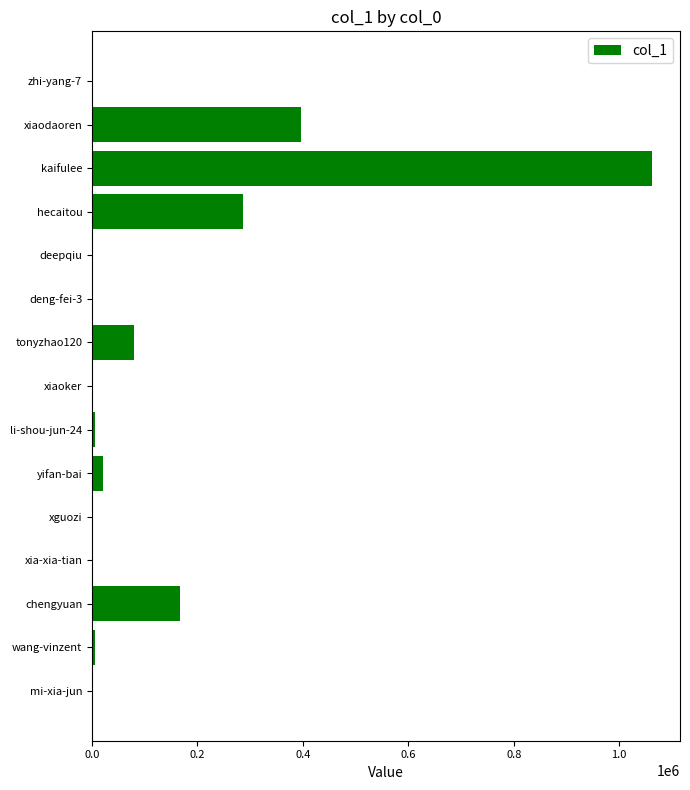

What is the sum of all values?

2032328